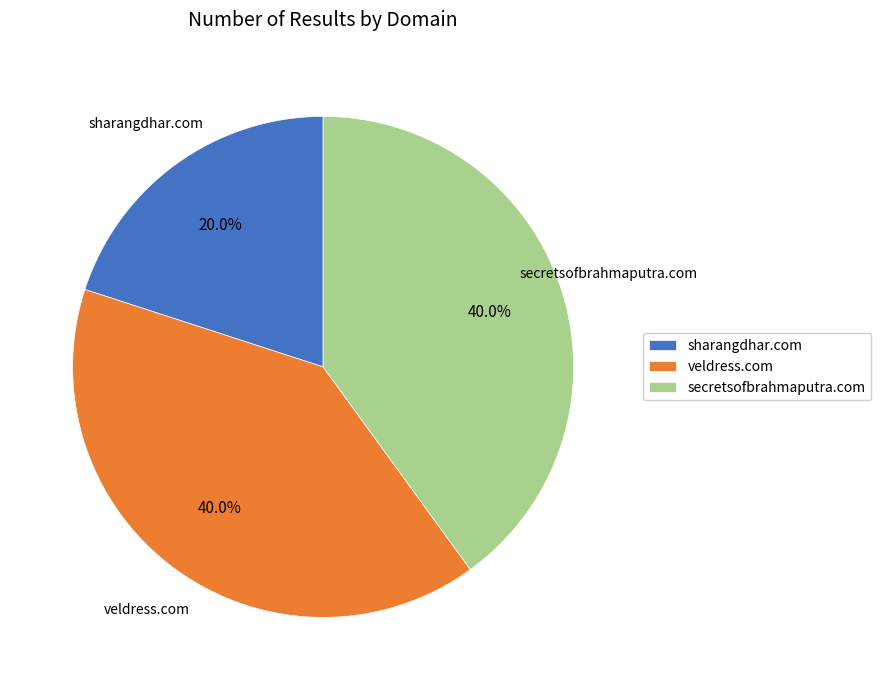

What is the smallest slice in the pie chart?

sharangdhar.com